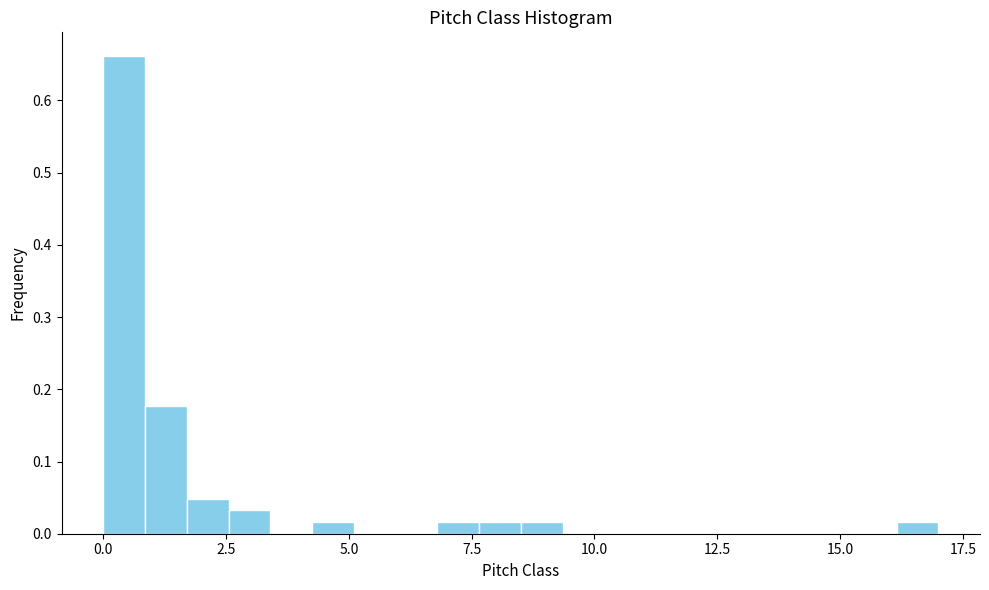

Read against the x-axis, roughly where is the centre of the tallest bar?

0.5